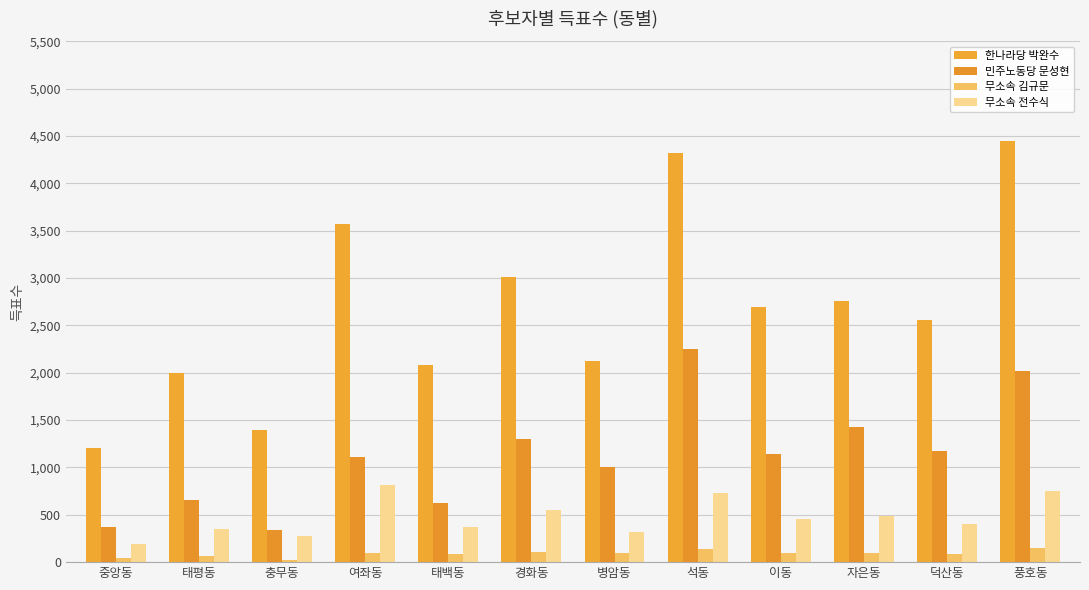

What is the sum of all 무소속 전수식 values?

5693